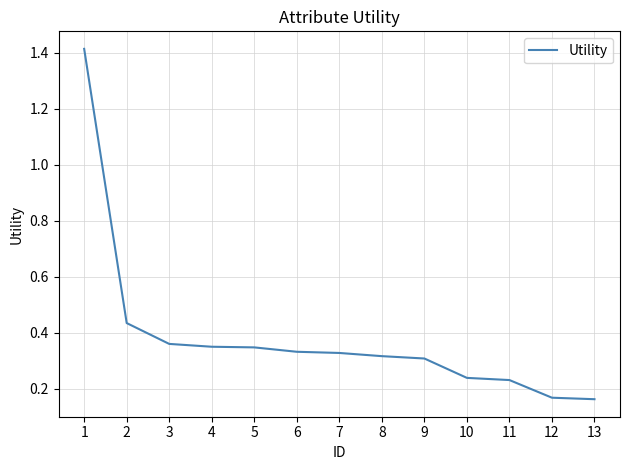

The value at 1 is 2.0. True or false?

False